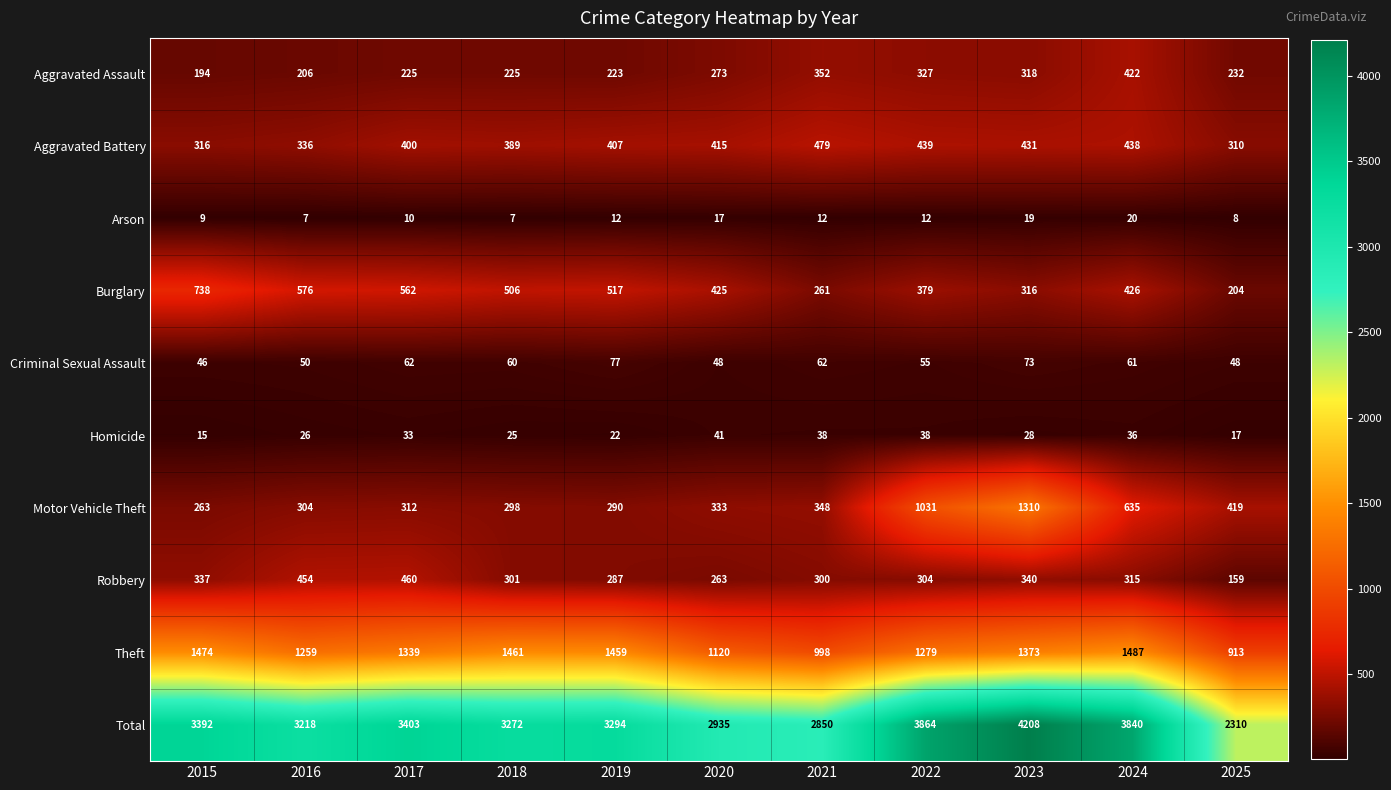

The Arson series shows 7 at 2018. True or false?

True